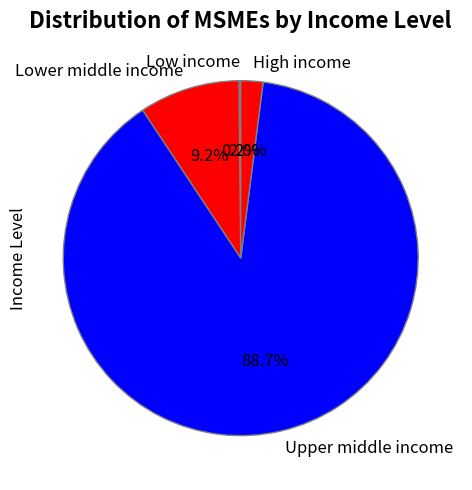

What percentage do High income and Lower middle income together represent?

11.2%